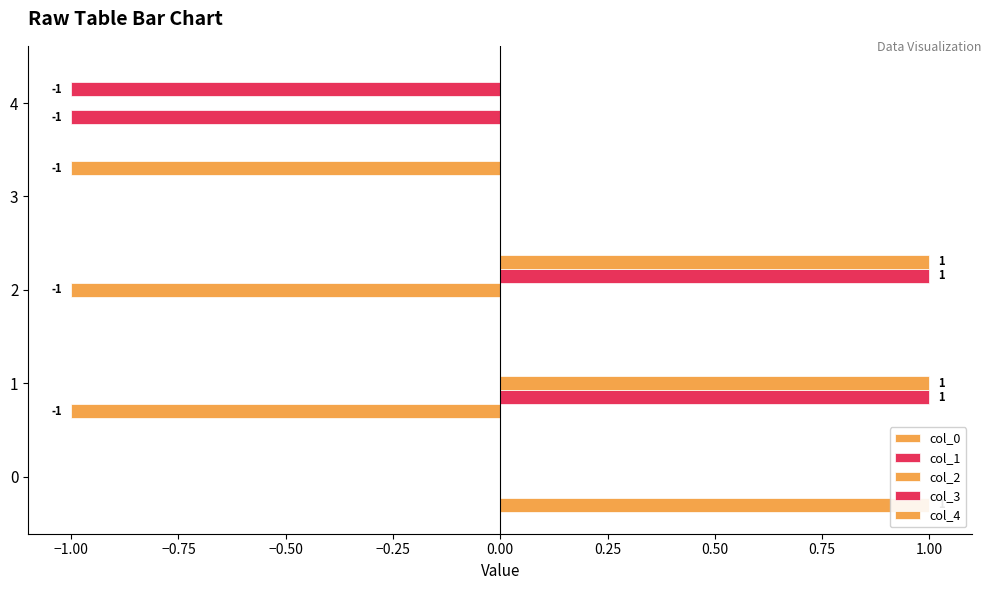

Does the chart contain stacked bars?

No